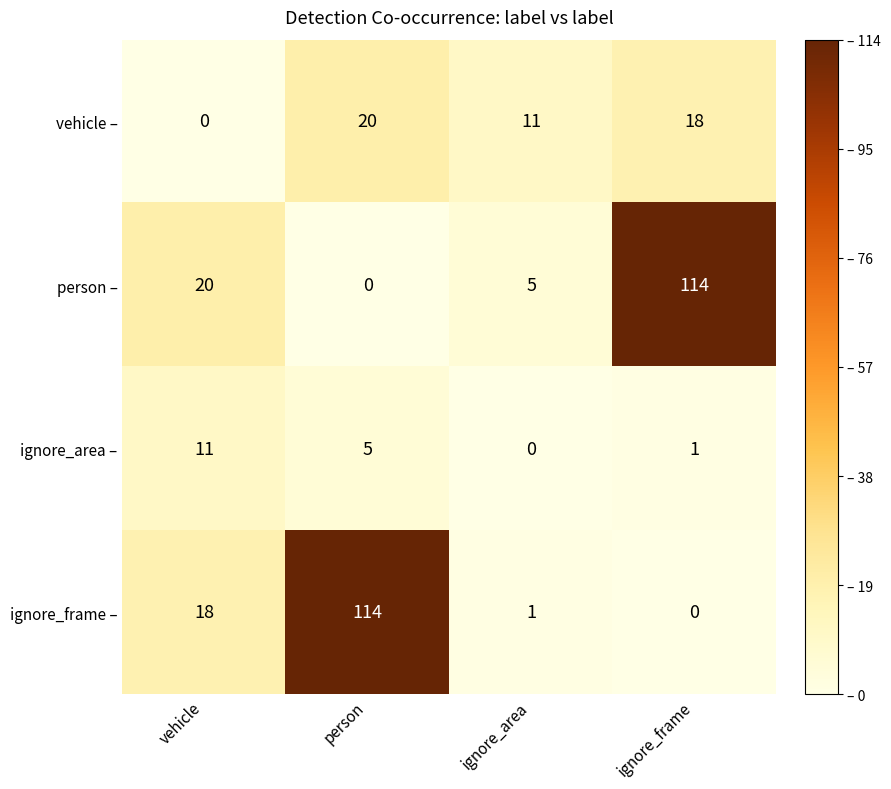

What is the approximate value of vehicle – at person, to the nearest 5?

20